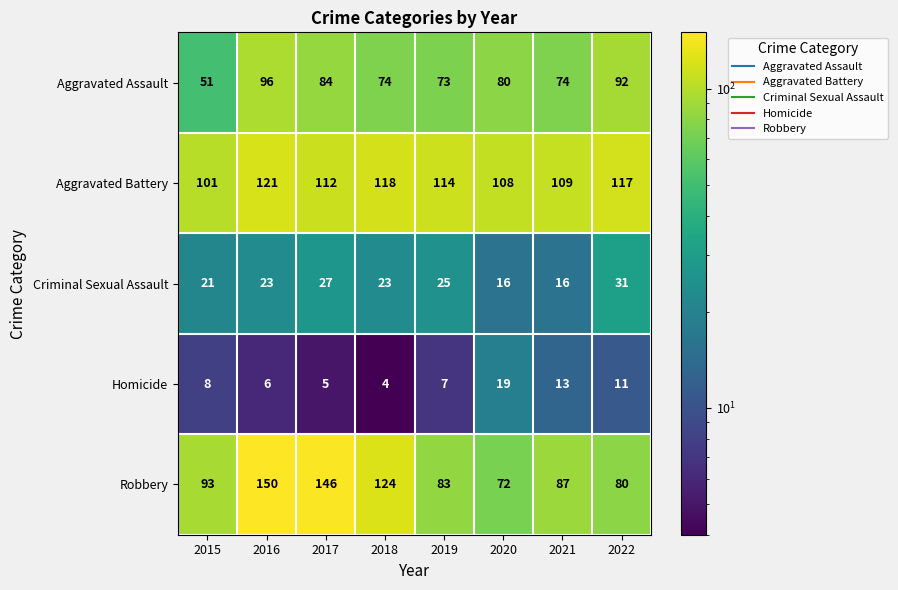

The Homicide series shows 8 at 2015. True or false?

True